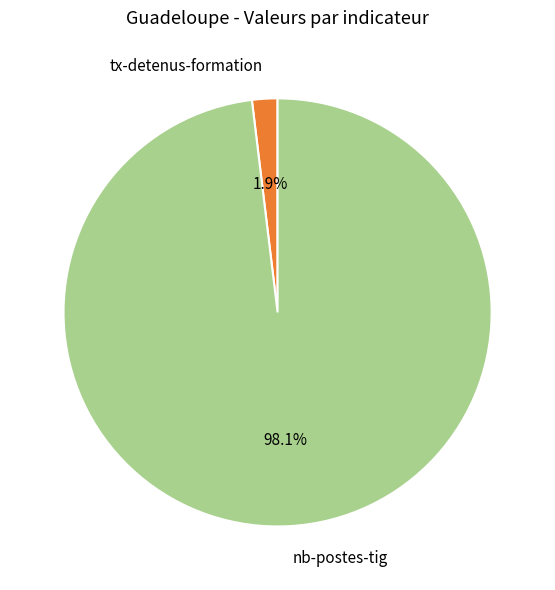

Is there a majority slice in this chart?

Yes